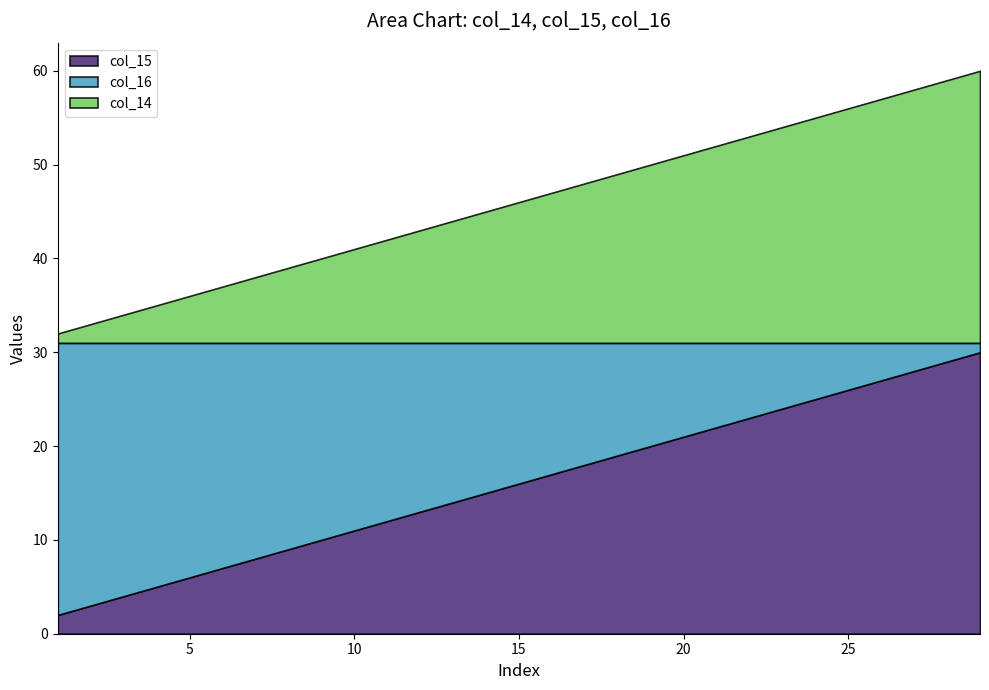

True or false: col_14 has a value of 9 at 19.

False